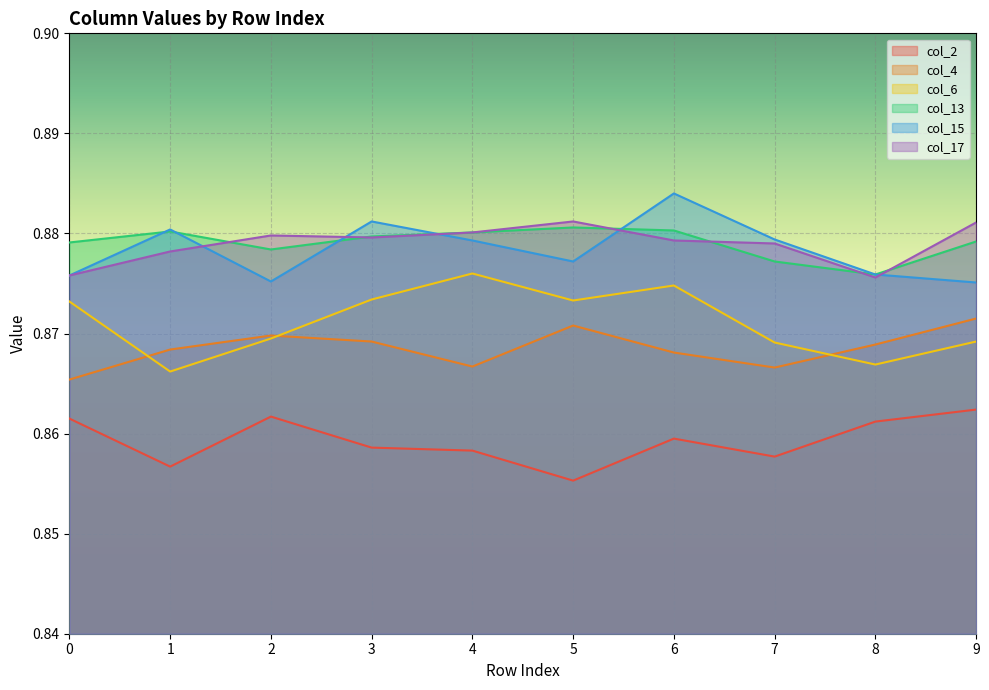

At which label does col_4 reach its peak?

9